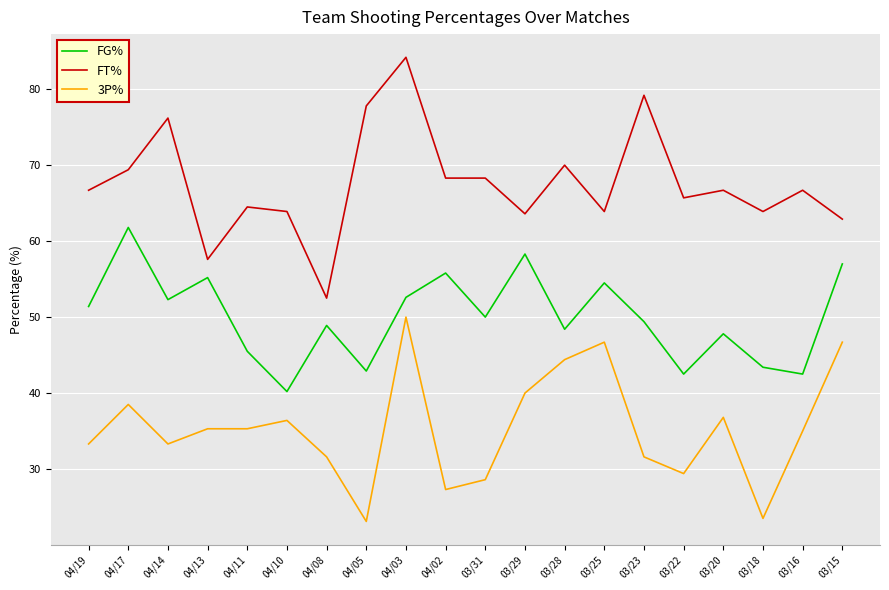

What is the sum of all FG% values?

1000.4